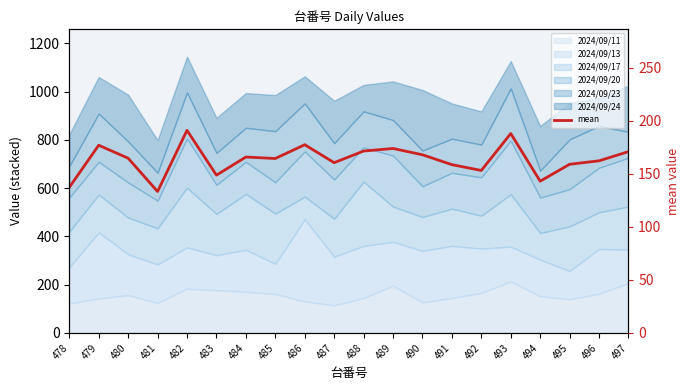

Rank the categories by value from lowest to highest.

481, 478, 494, 483, 492, 491, 495, 487, 496, 485, 480, 484, 490, 497, 488, 489, 479, 486, 493, 482